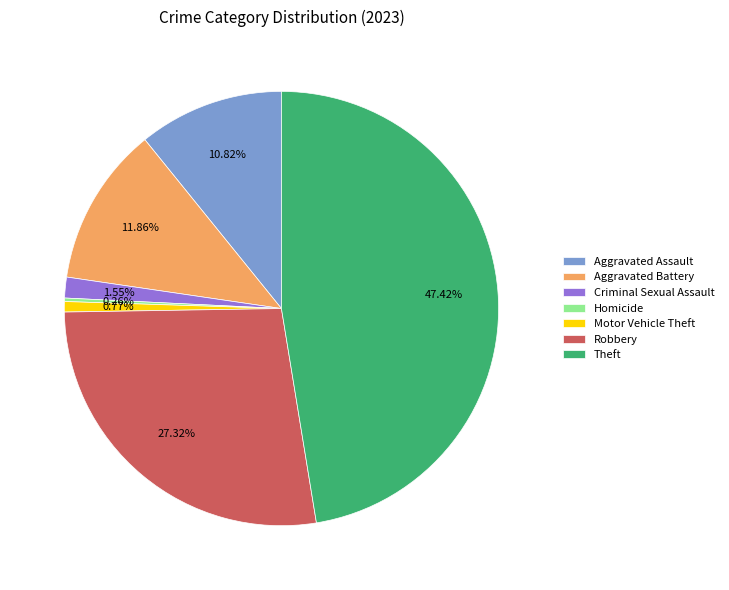

What is the largest slice in the pie chart?

Theft